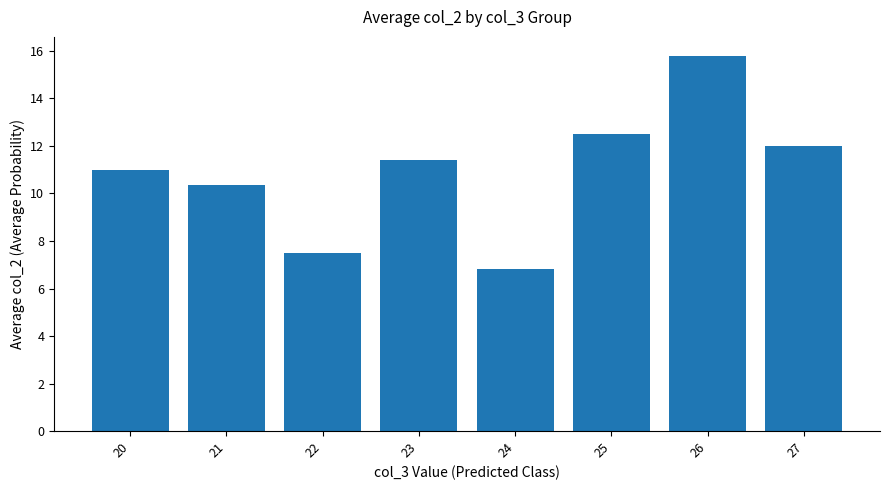

What is the sum of the values at 25 and 21?

22.9